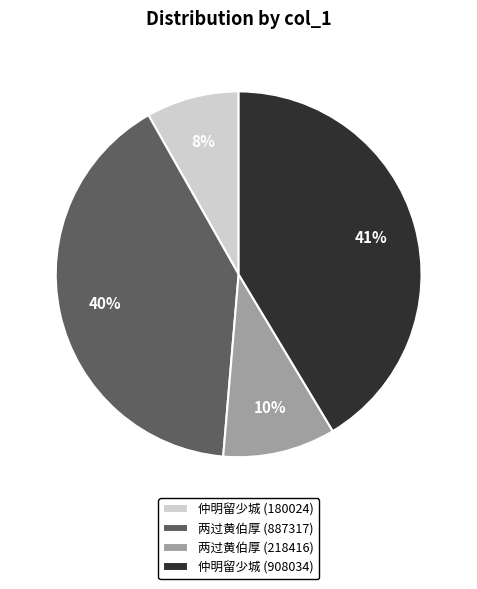

Do 两过黄伯厚 (218416) and 仲明留少城 (908034) together represent more than half of the pie?

Yes